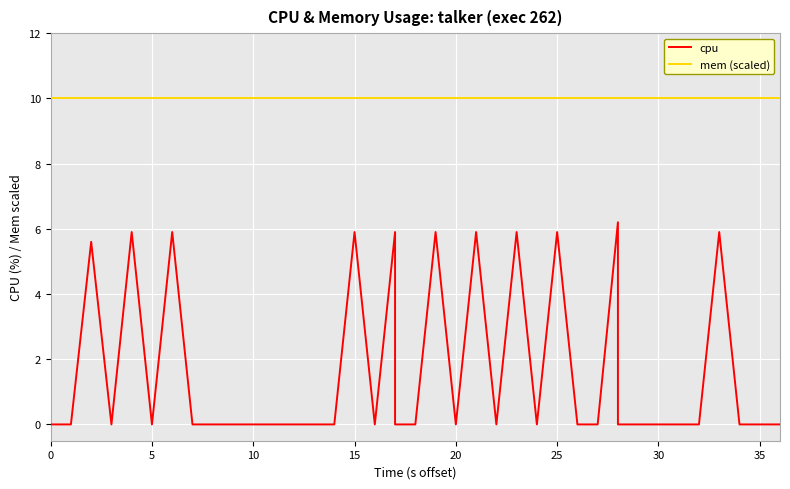

The value of mem (scaled) at 15 is 6.2. True or false?

False